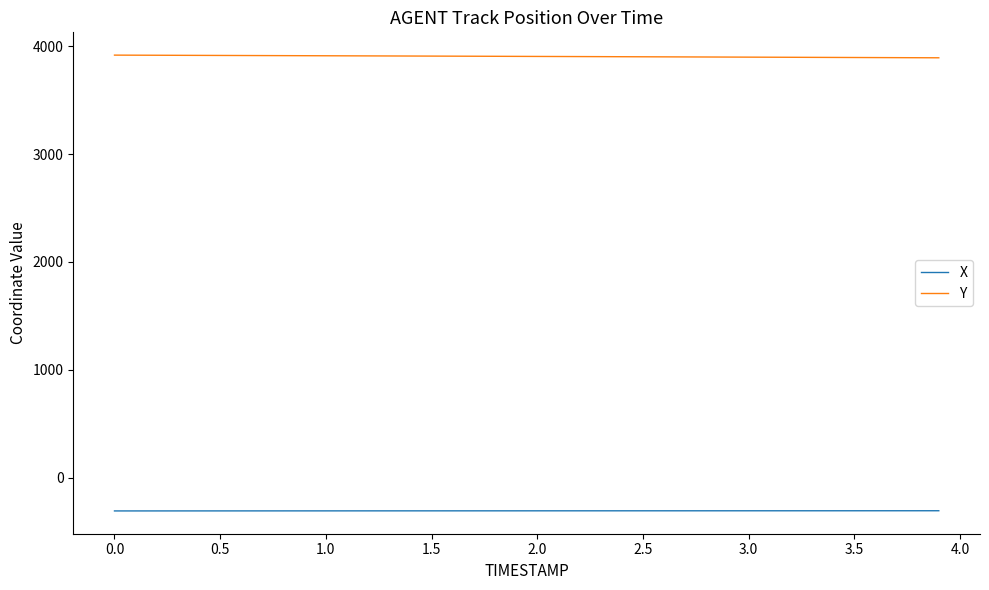

List the series in order of their overall mean, lowest first.

X, Y